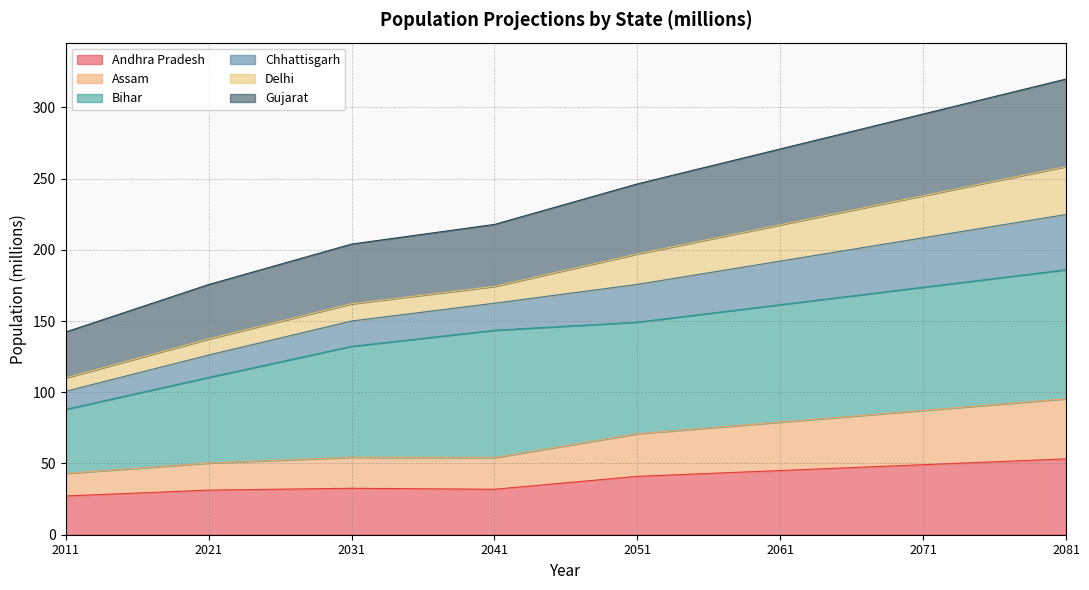

The value of Andhra Pradesh at 2041 is 31.9. True or false?

True